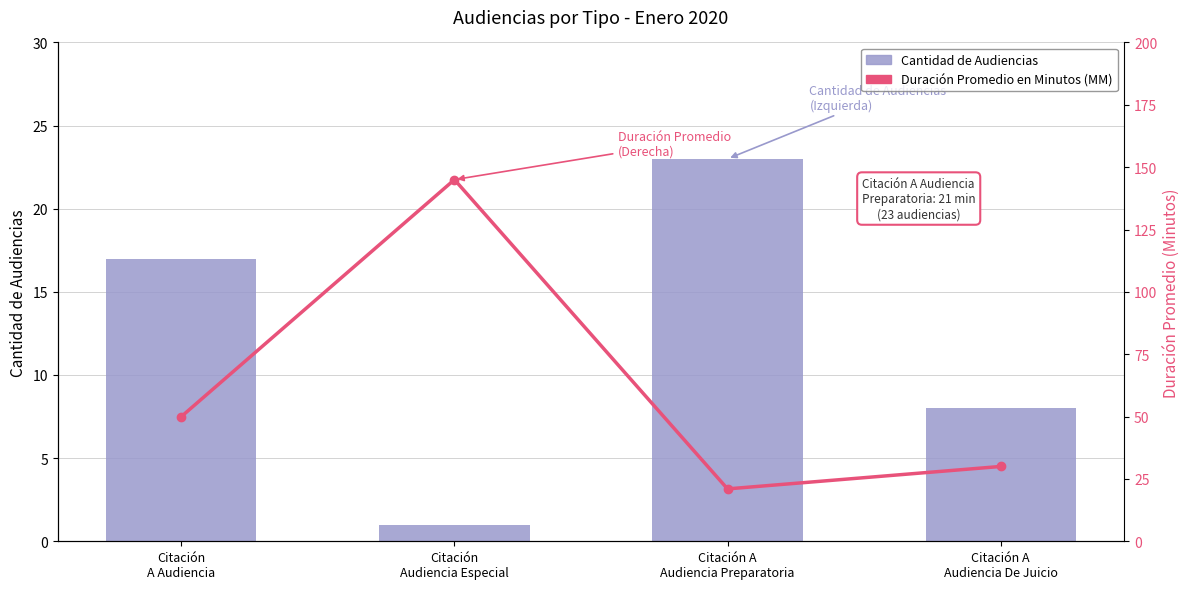

Is it true that Duración Promedio en Minutos (MM) equals 256 at Citación
Audiencia Especial?

False